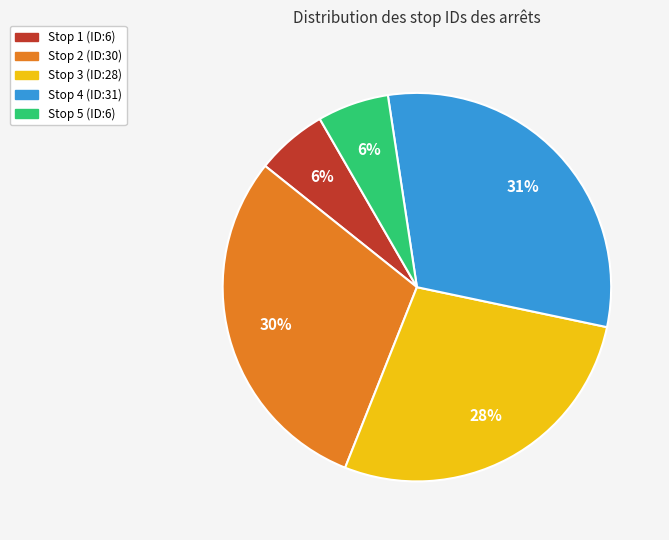

To the nearest percent, what percentage of the pie is Stop 3 (ID:28)?

28%